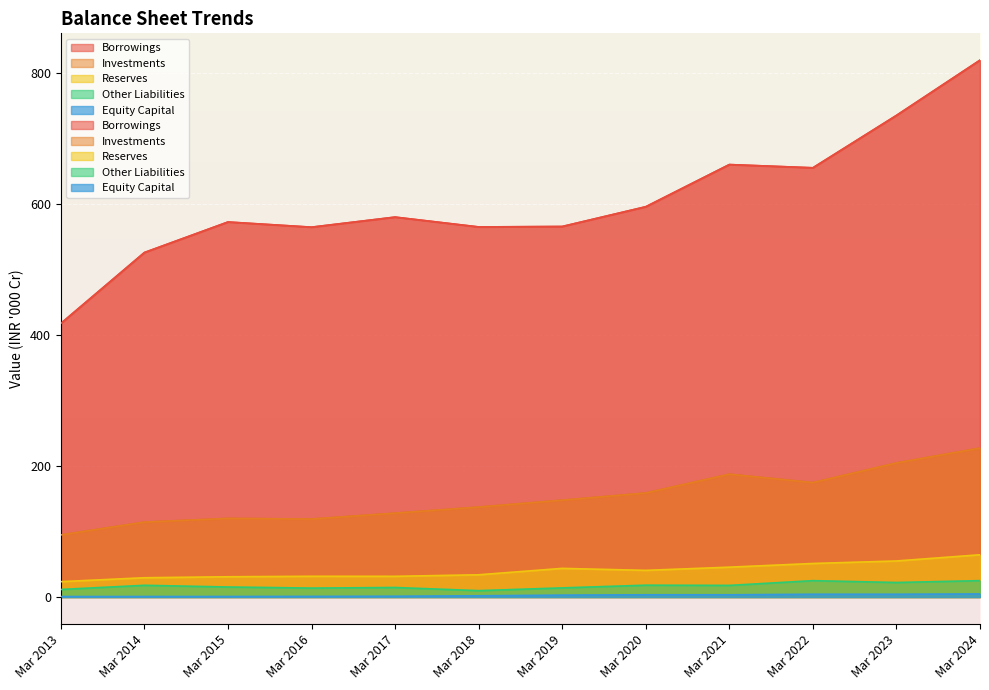

At which label does Borrowings first exceed 579?

Mar 2017